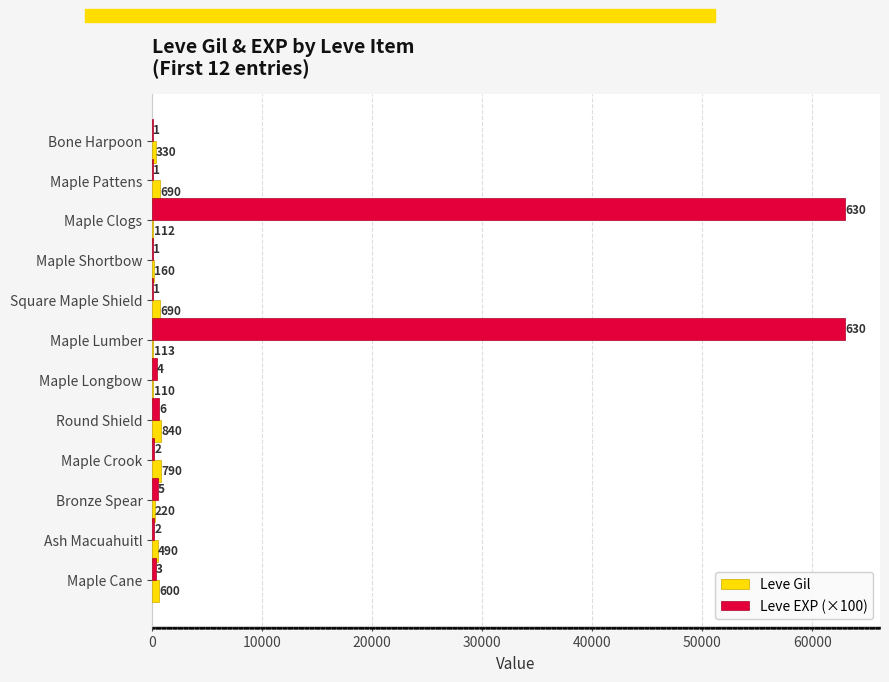

Between Bone Harpoon and Round Shield, which series saw the biggest shift?

Leve Gil